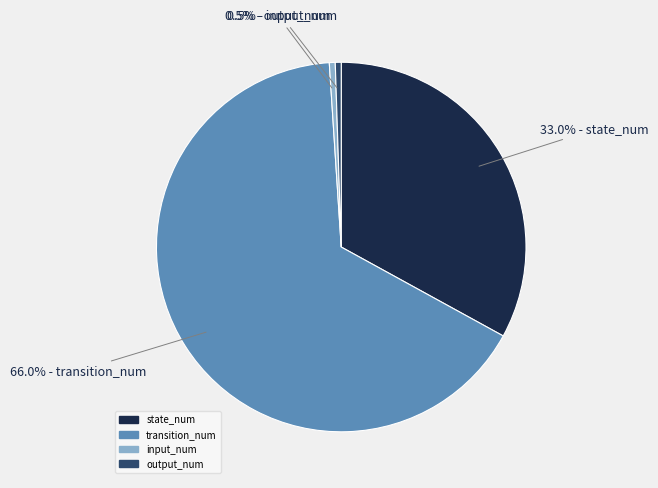

What percentage is NOT represented by state_num?

67.0%